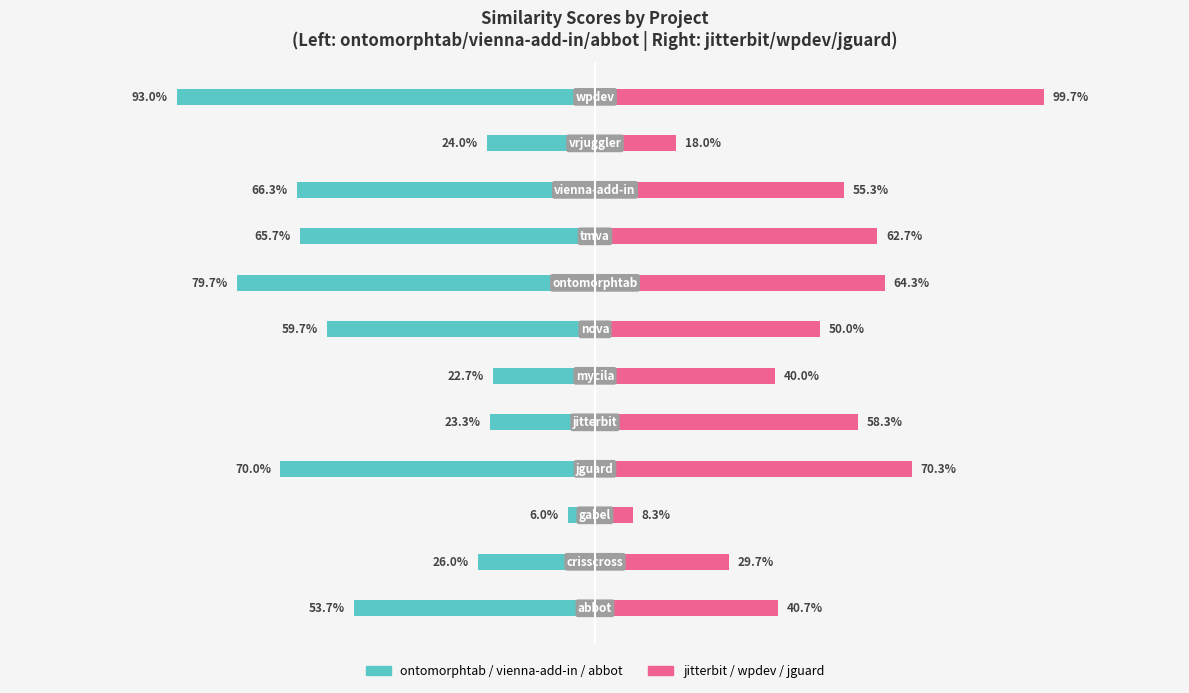

Rank the series by their average value, from highest to lowest.

jitterbit / wpdev / jguard, ontomorphtab / vienna-add-in / abbot